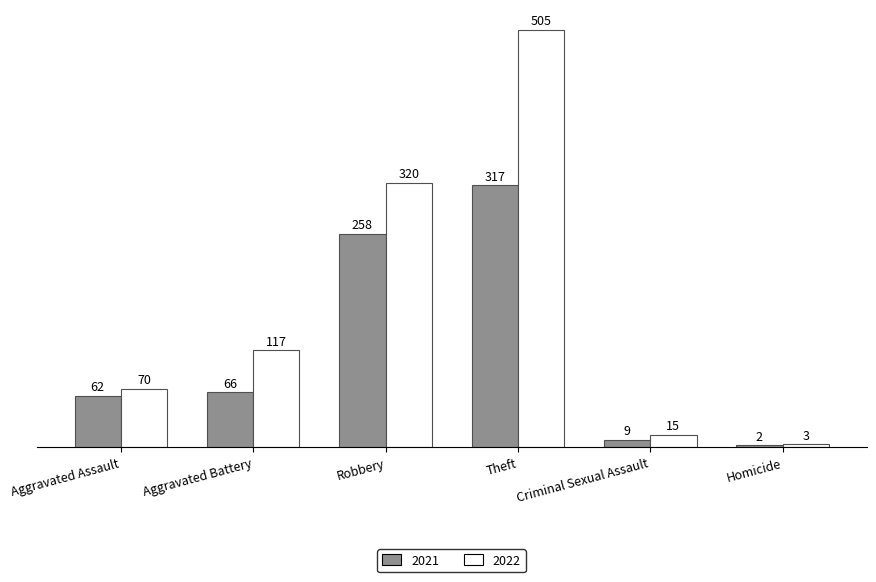

List the series in order of their overall mean, highest first.

2022, 2021